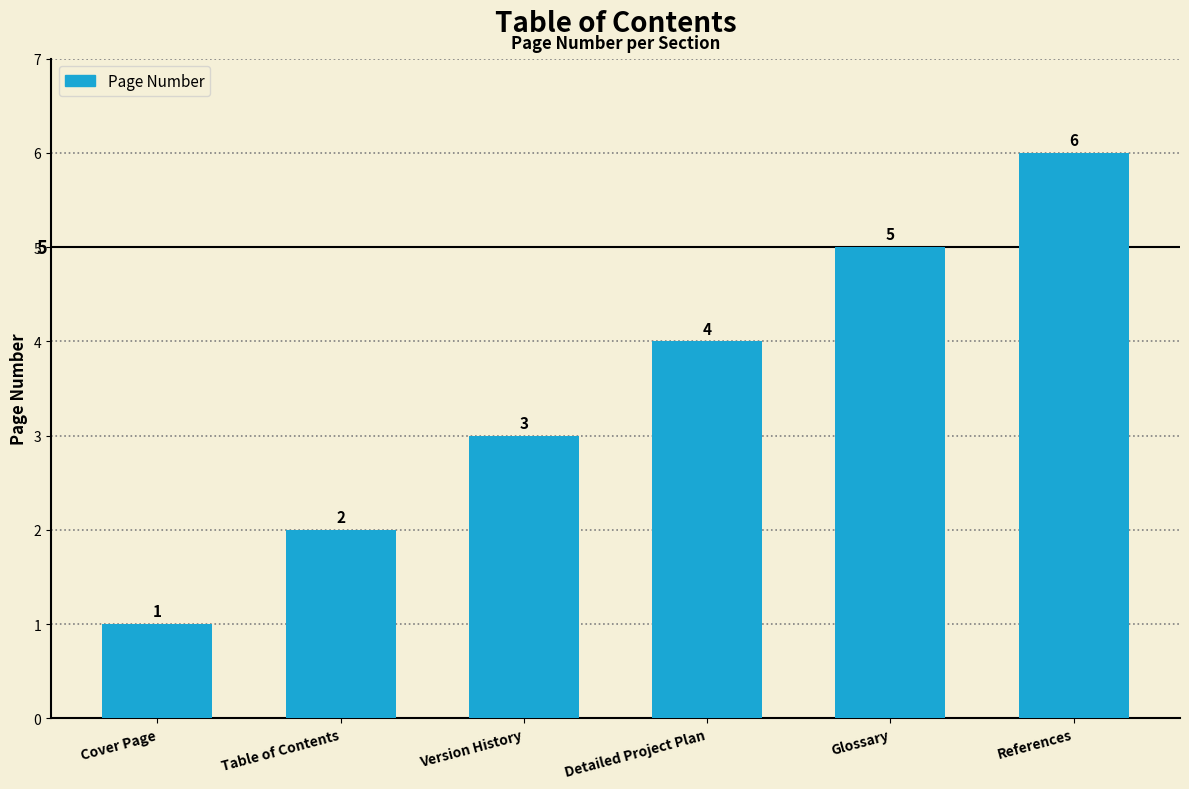

Reading right to left, extract all data points from this chart.

6	5	4	3	2	1